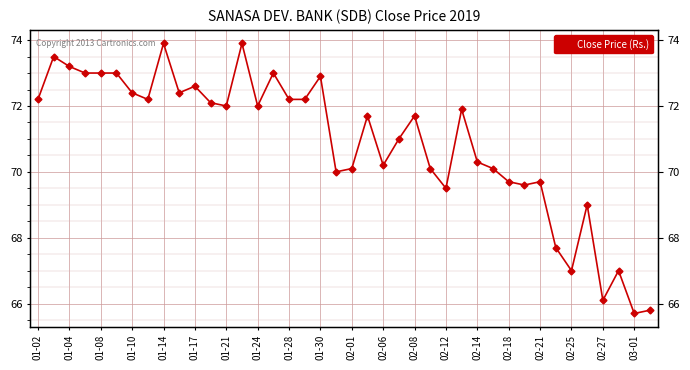

Which has a higher value, 25 or 01-21?

01-21